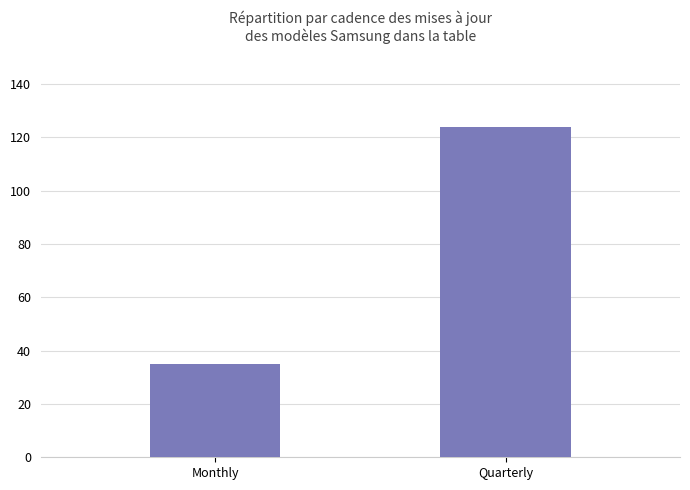

What is the ratio of the value at Monthly to the value at Quarterly?

0.3